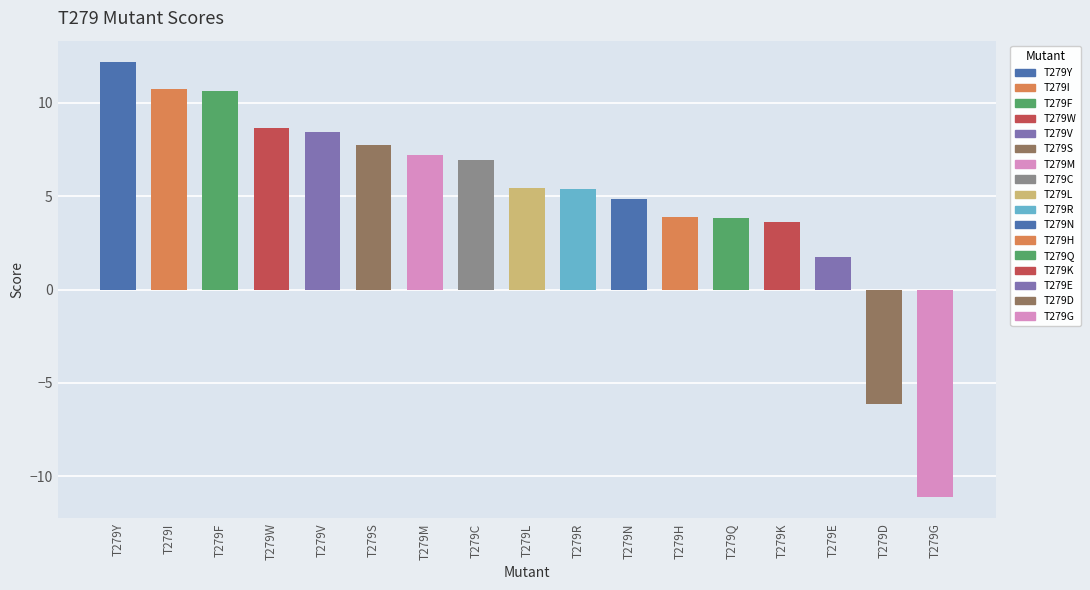

Approximately how many times larger is the value at T279Y compared to T279H?

3.1